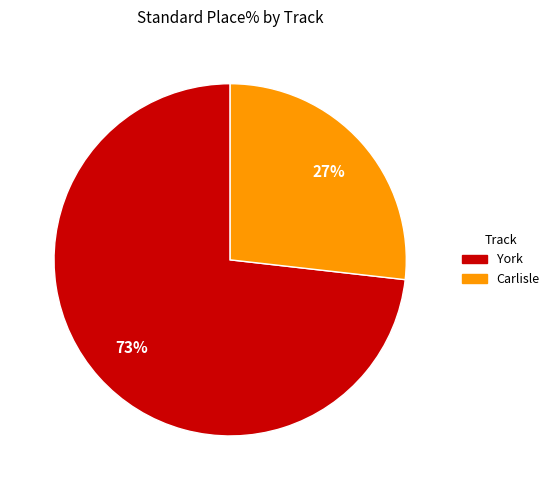

Is there a majority slice in this chart?

Yes